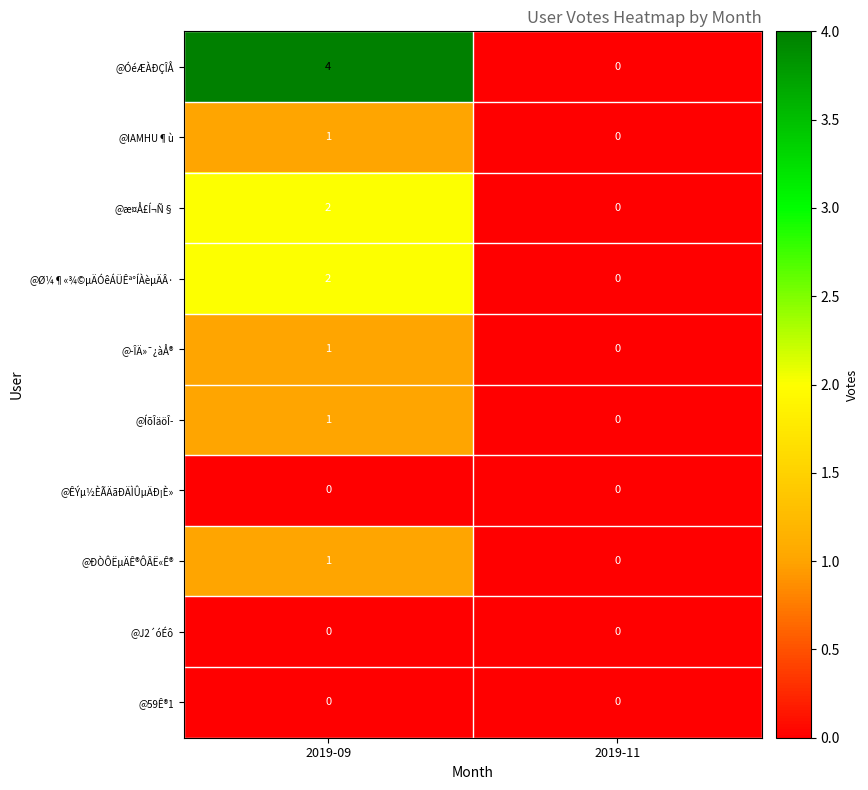

At which category is the sum across all series the highest?

2019-09